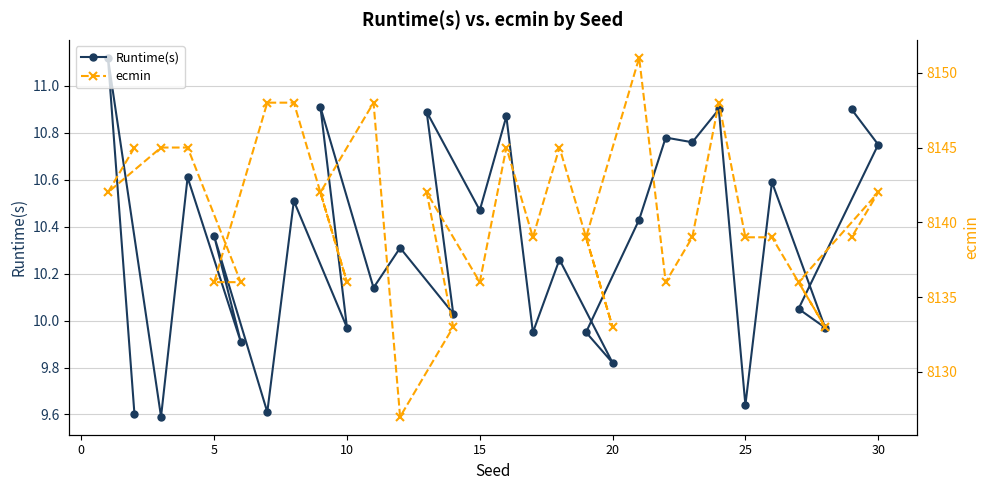

Which series has the widest spread of values?

ecmin